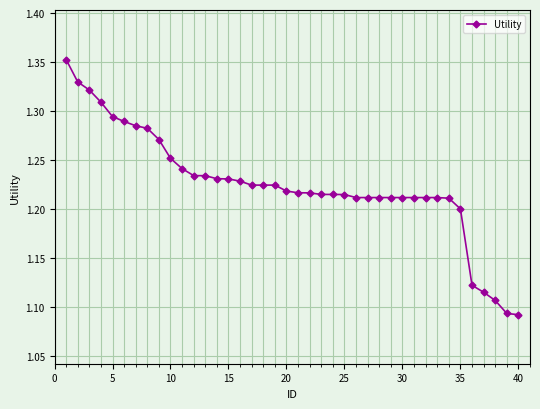

How many values are between 1 and 2?

40